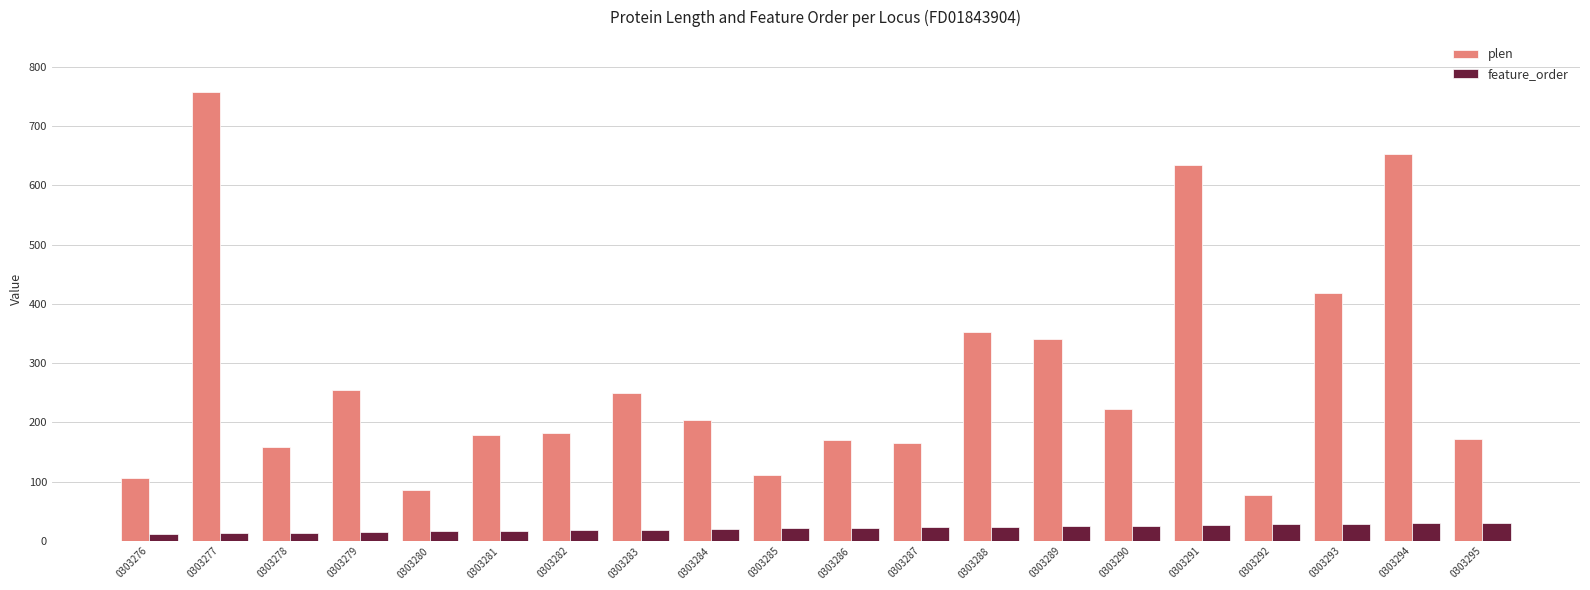

True or false: plen has a value of 56 at 0303281.

False